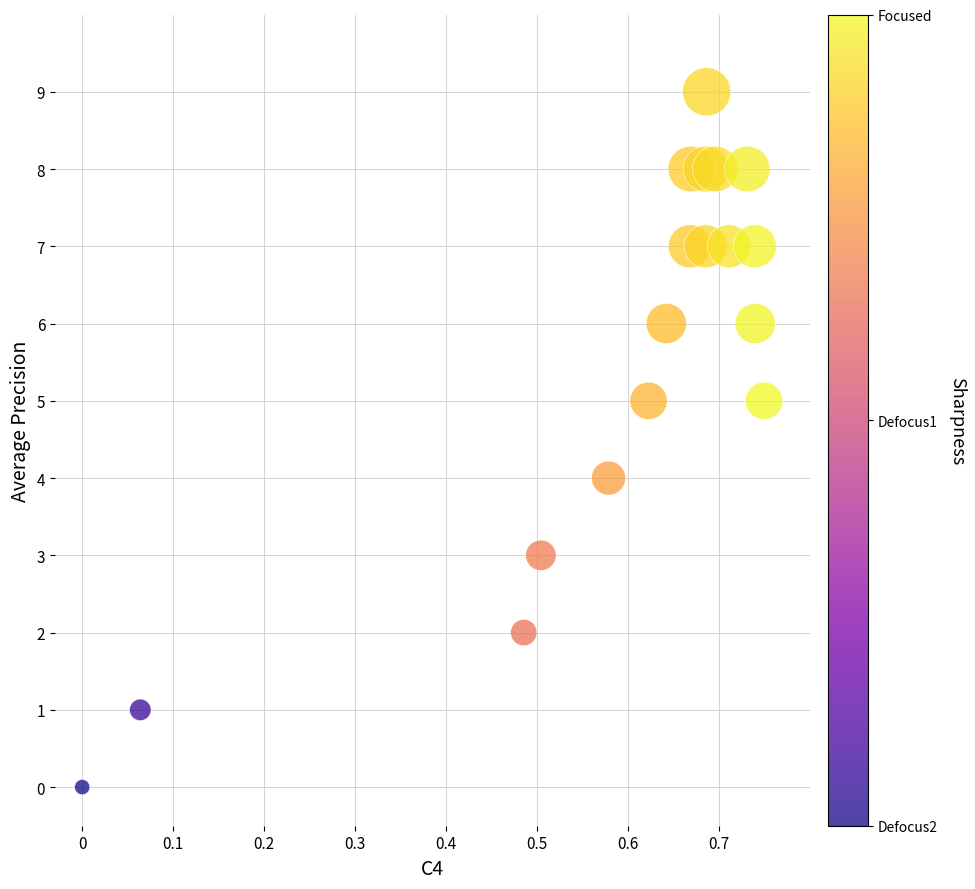

What is the range of Y values (max minus min)?

9